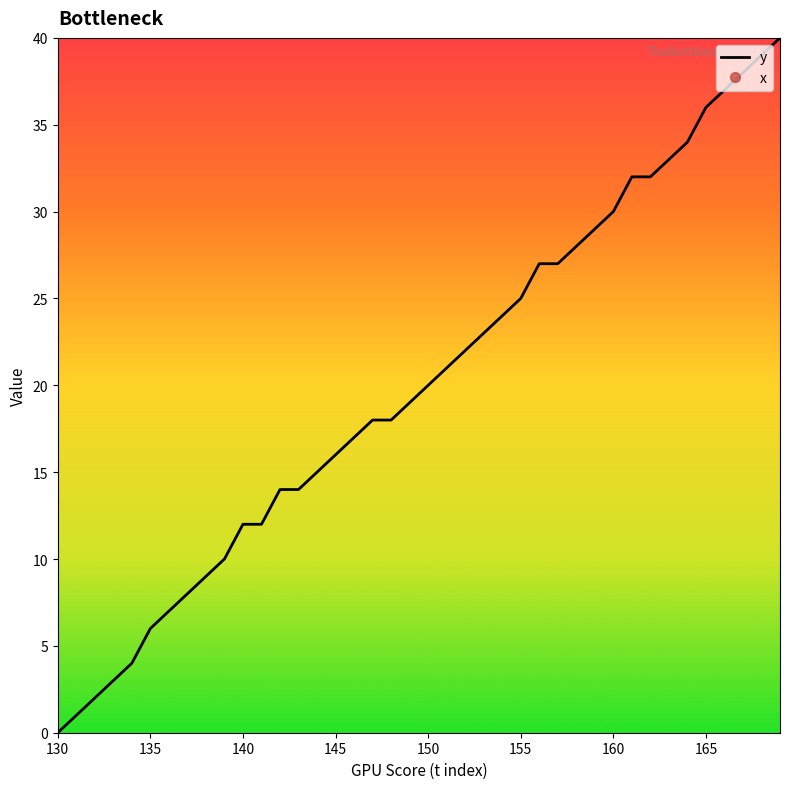

At which label does y reach its minimum?

130